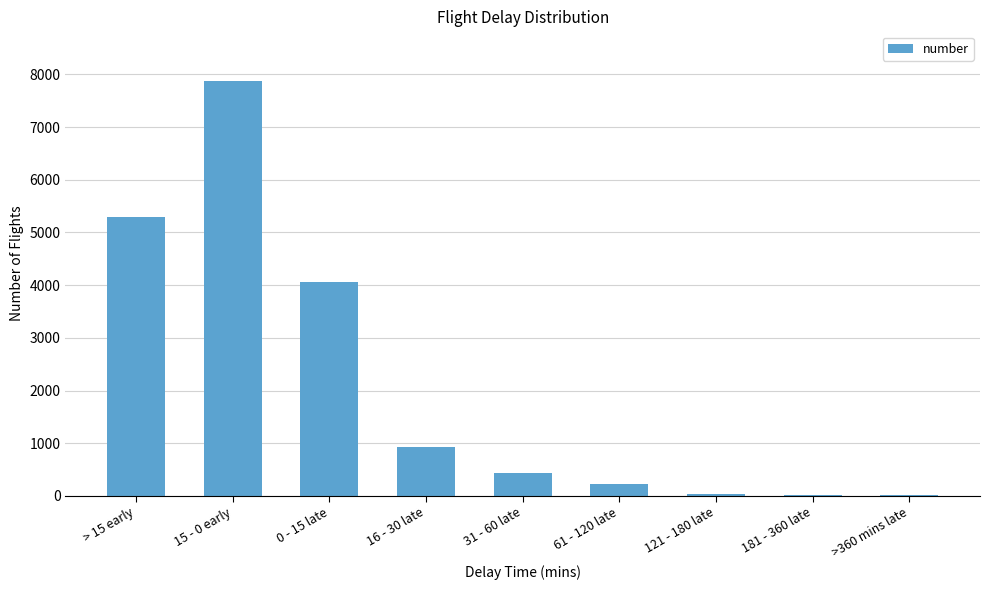

True or false: the data shows 10897 at 15 - 0 early.

False